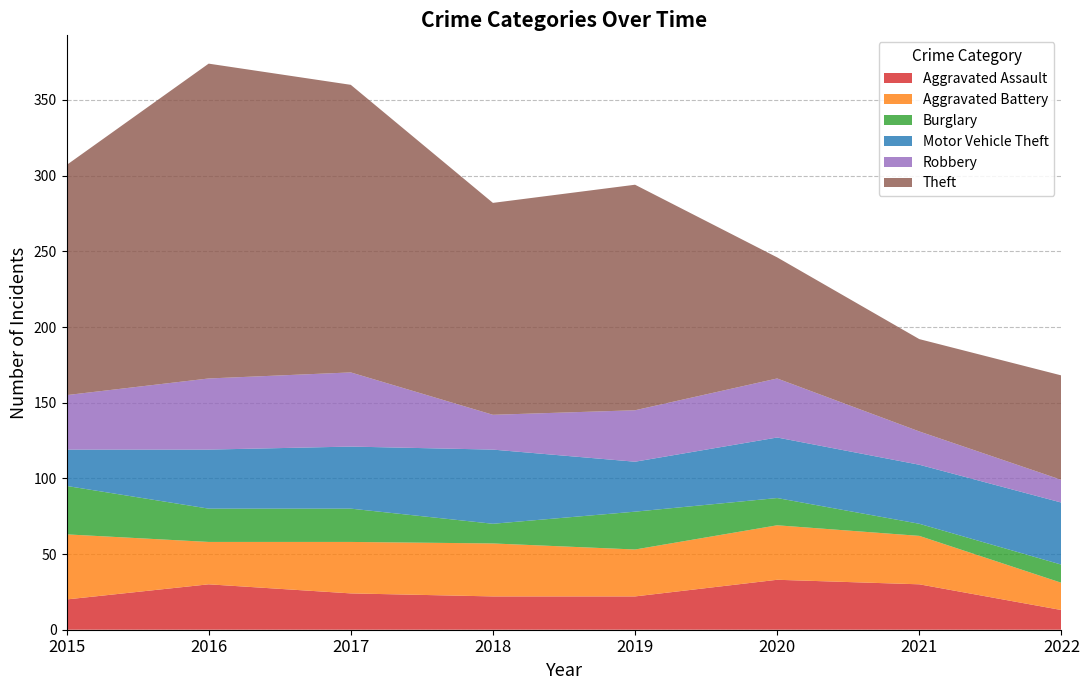

Reading left to right, what are all the values shown in this chart?

Aggravated Assault: 2015=20	2016=30	2017=24	2018=22	2019=22	2020=33	2021=30	2022=13
Aggravated Battery: 2015=43	2016=28	2017=34	2018=35	2019=31	2020=36	2021=32	2022=18
Burglary: 2015=32	2016=22	2017=22	2018=13	2019=25	2020=18	2021=8	2022=12
Motor Vehicle Theft: 2015=24	2016=39	2017=41	2018=49	2019=33	2020=40	2021=39	2022=41
Robbery: 2015=36	2016=47	2017=49	2018=23	2019=34	2020=39	2021=22	2022=15
Theft: 2015=152	2016=208	2017=190	2018=140	2019=149	2020=80	2021=61	2022=69